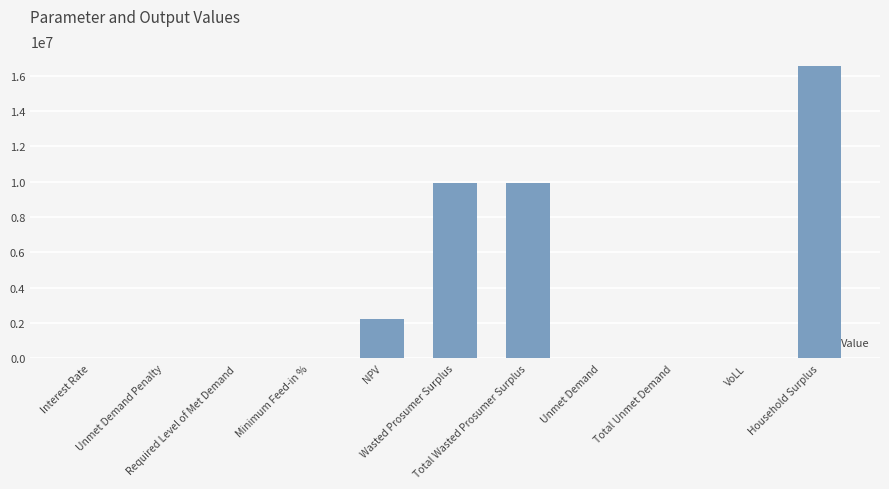

Are the bars horizontal?

No